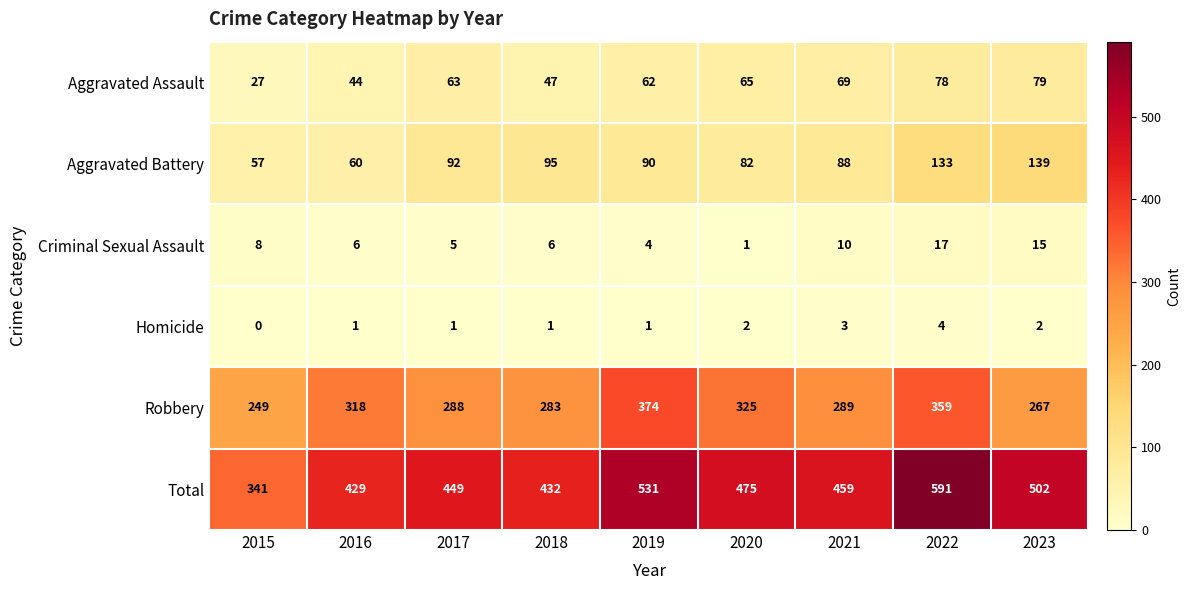

At which label does Total first exceed 459?

2019